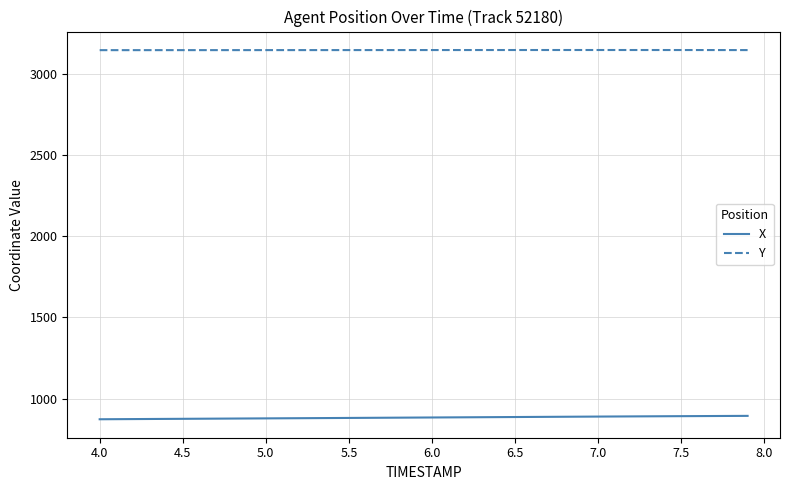

Rank the series by their maximum value, from highest to lowest.

Y, X